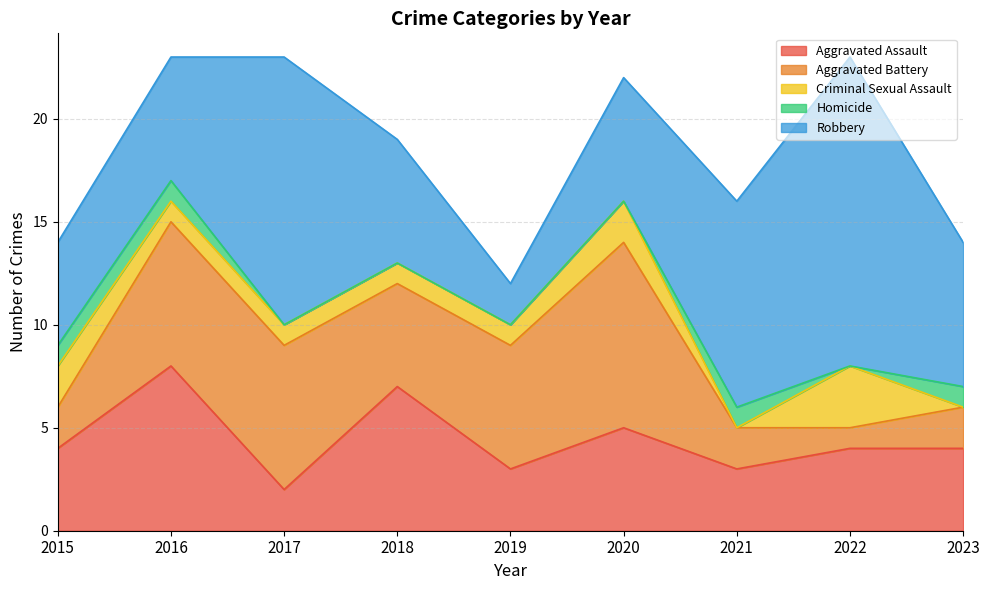

Between 2015 and 2022, which series saw the biggest shift?

Robbery